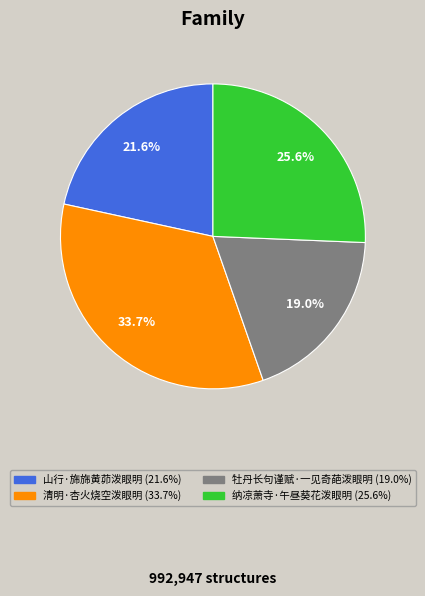

Is it true that 牡丹长句谨赋·一见奇葩泼眼明 is 19% of the pie?

True